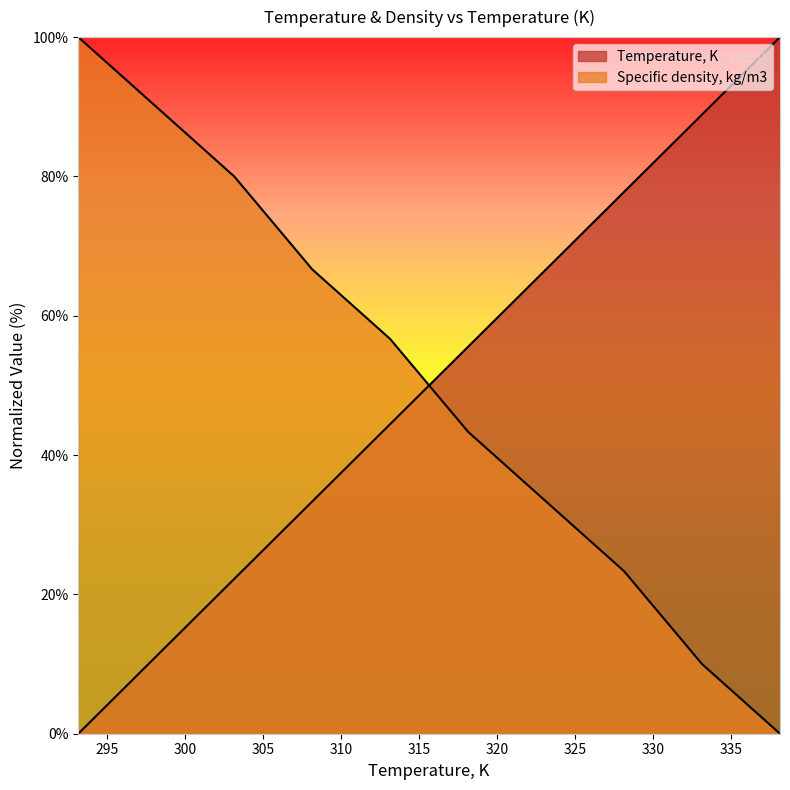

Which has a higher value, 333.15 or 293.15?

333.15